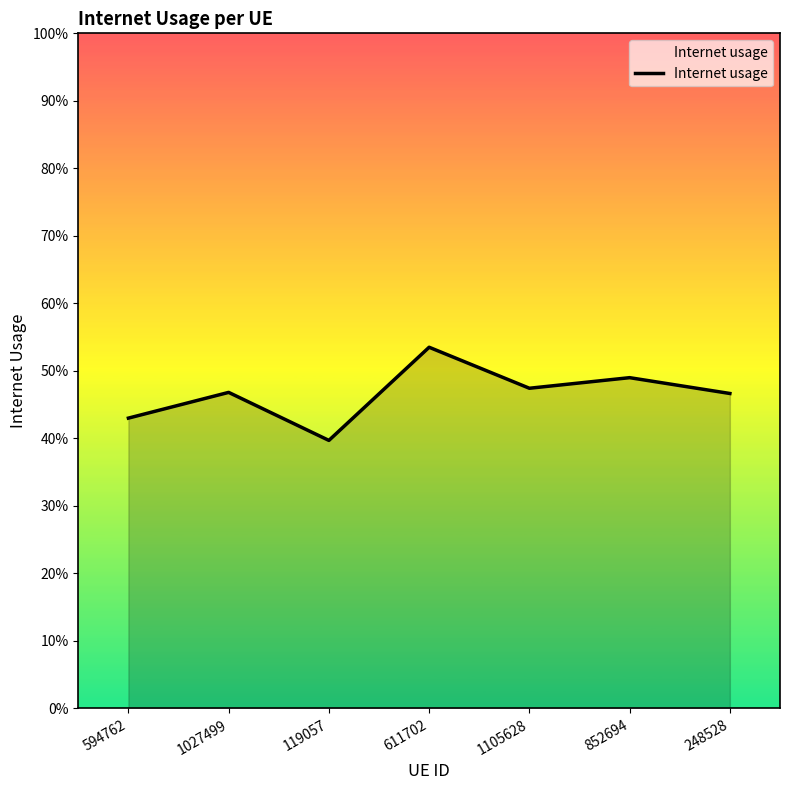

What is the label of the 6th point from the left?

852694